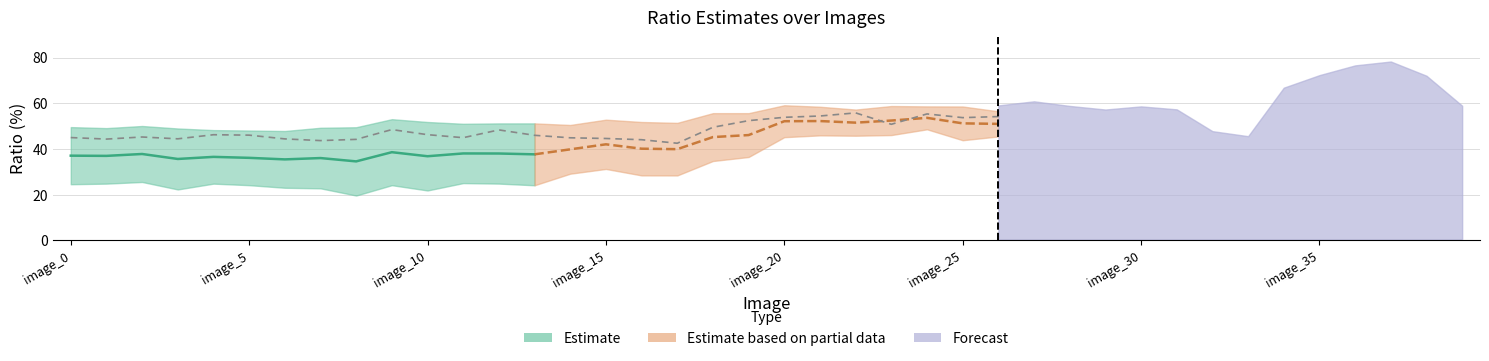

Reading left to right, extract all data points from this chart.

gt_ratio: 49.6	49.1	50.1	49.0	48.3	48.1	47.9	49.3	49.5	53.1	51.8	51.0	51.2	51.2	50.5	52.8	51.8	51.4	55.7	55.7	59.1	58.5	57.3	58.8	58.7	58.6	56.5	56.8	57.5	58.0	58.4	58.3	60.5	63.7	65.7	65.5	64.3	65.6	64.0	62.0
model_ratio: 45.0	44.3	45.3	44.5	46.3	46.1	44.4	43.7	44.2	48.5	46.3	45.0	48.4	46.0	44.9	44.6	44.1	42.5	49.5	52.4	53.9	54.4	55.8	50.8	55.4	53.7	54.2	54.8	53.3	47.1	50.9	50.5	47.6	43.2	56.7	56.1	61.9	64.7	61.8	50.5
river_roi_13_: 24.6	24.9	25.6	22.3	24.8	24.2	23.0	22.8	19.6	24.2	21.9	25.1	24.9	24.1	29.2	31.3	28.5	28.4	34.8	36.5	45.2	46.0	45.8	46.1	48.6	43.8	45.5	47.5	44.6	42.9	43.8	45.3	36.1	38.2	56.4	64.0	69.8	70.5	63.2	51.4
river_roi_12_: 45.6	45.3	45.8	43.4	45.5	45.2	44.4	43.6	41.5	44.3	42.5	45.3	44.8	44.9	48.5	47.7	44.6	41.7	51.0	53.4	59.3	60.0	59.8	59.1	61.9	58.0	59.1	60.9	58.9	57.3	58.7	57.4	47.8	45.6	66.8	72.3	76.6	78.3	72.1	58.9